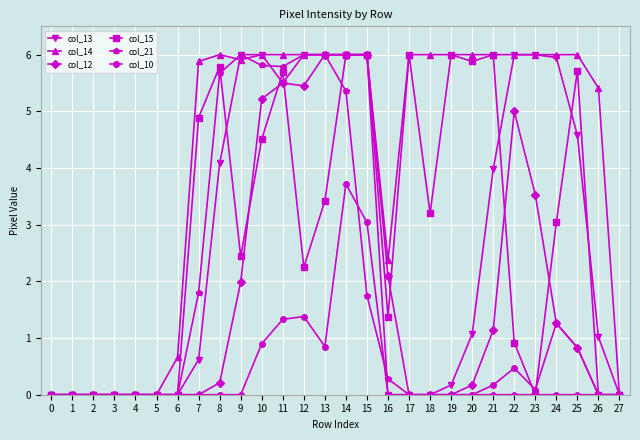

How many lines are shown in the chart?

6